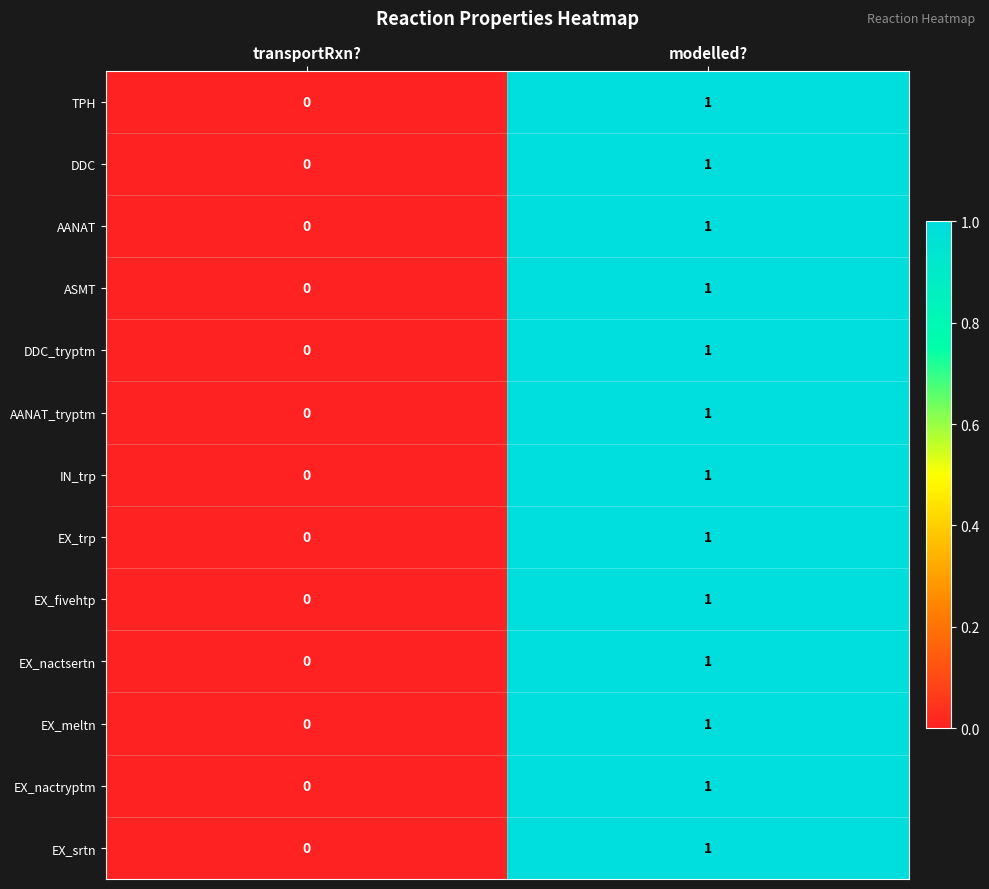

Is the value of DDC_tryptm at modelled? greater than the value of EX_srtn at transportRxn??

Yes